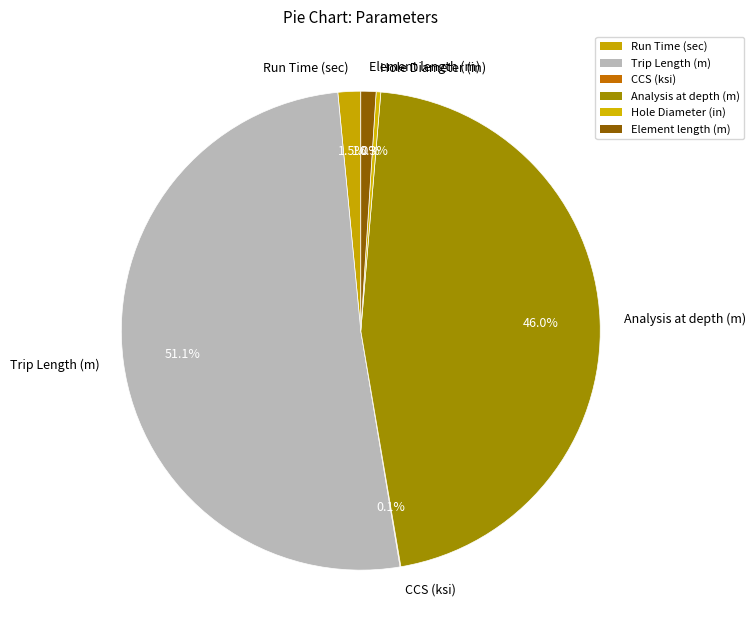

Does any single category account for the majority?

Yes